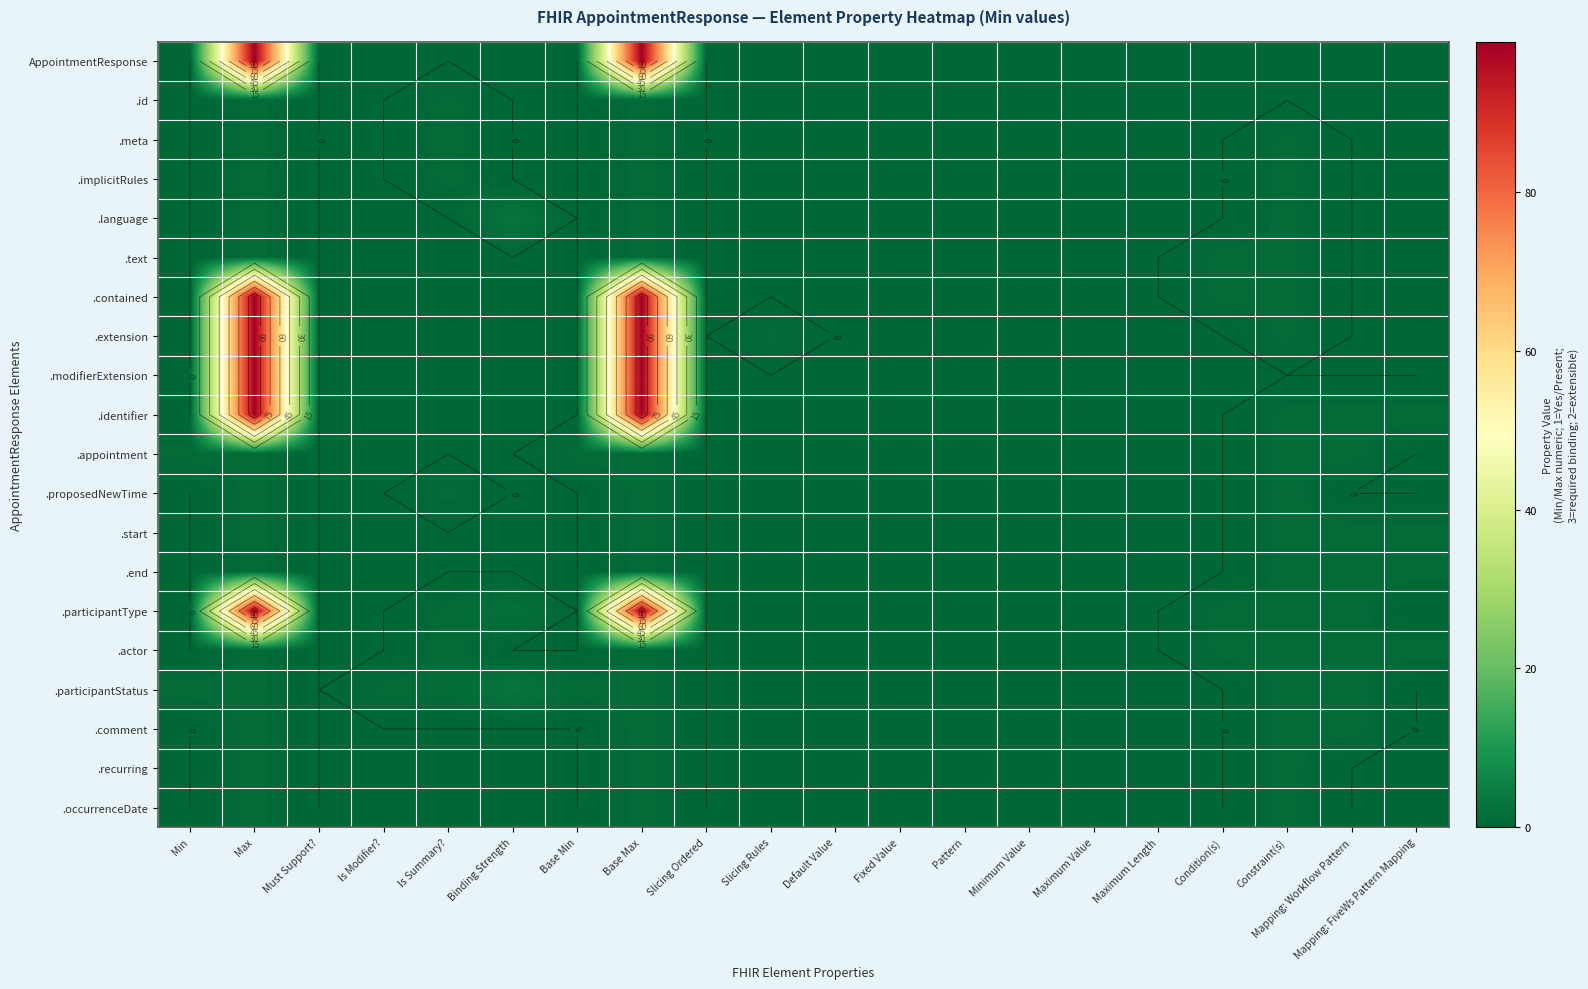

Which series has the largest range (max minus min)?

AppointmentResponse